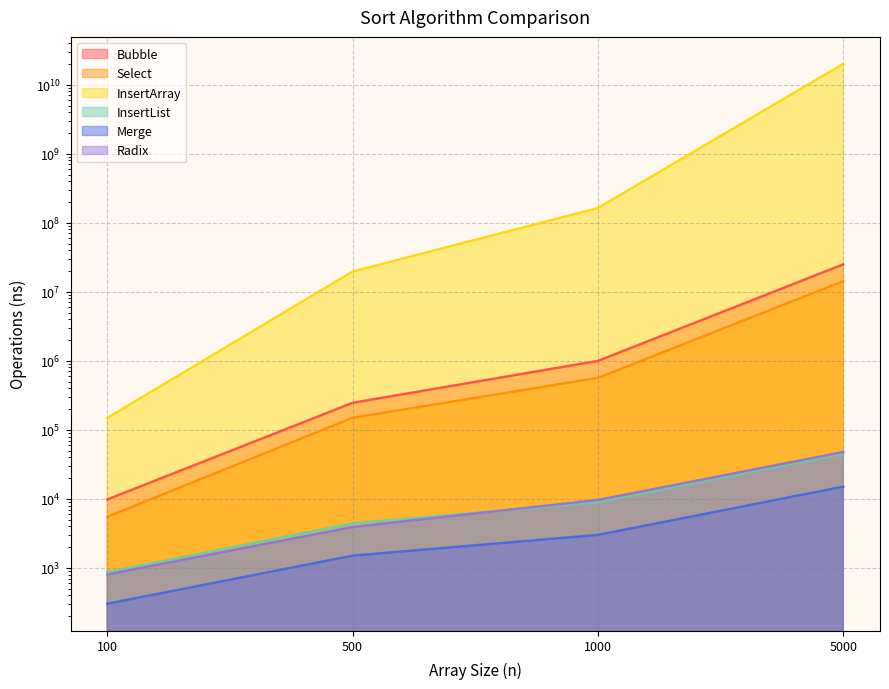

Reading left to right, extract all data points from this chart.

Bubble: 9798	246254	997204	24945483
Select: 5496	149372	566002	14244844
InsertArray: 148726	19661782	163435322	20060272828
InsertList: 865	4411	8911	44911
Merge: 302	1502	3002	15002
Radix: 802	3910	9644	47699